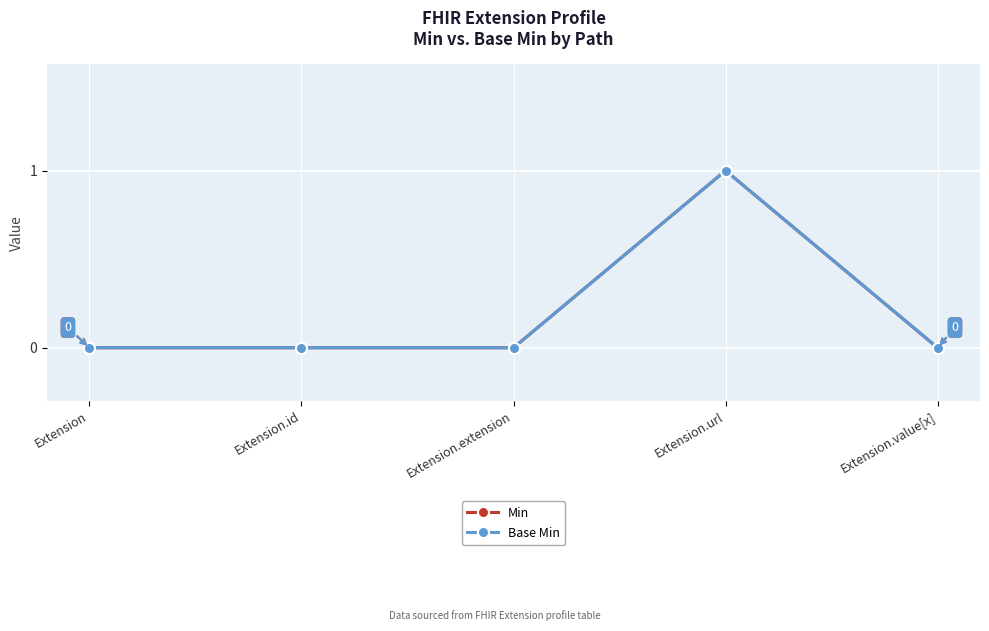

Does the chart have visible grid lines?

Yes